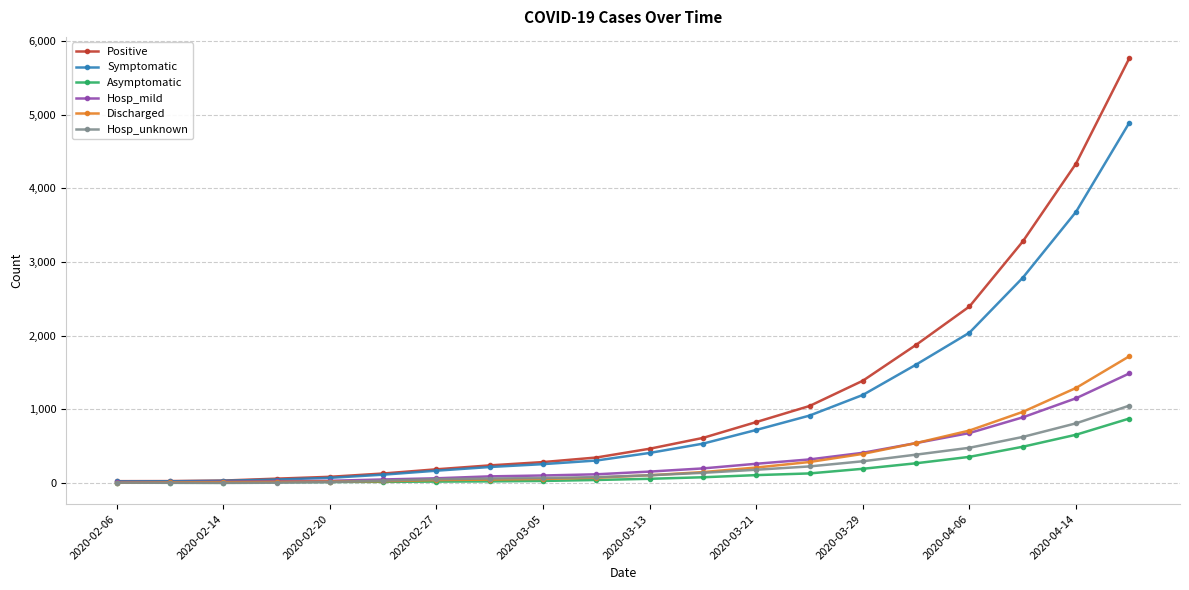

At how many categories does at least one series exceed 2925?

3